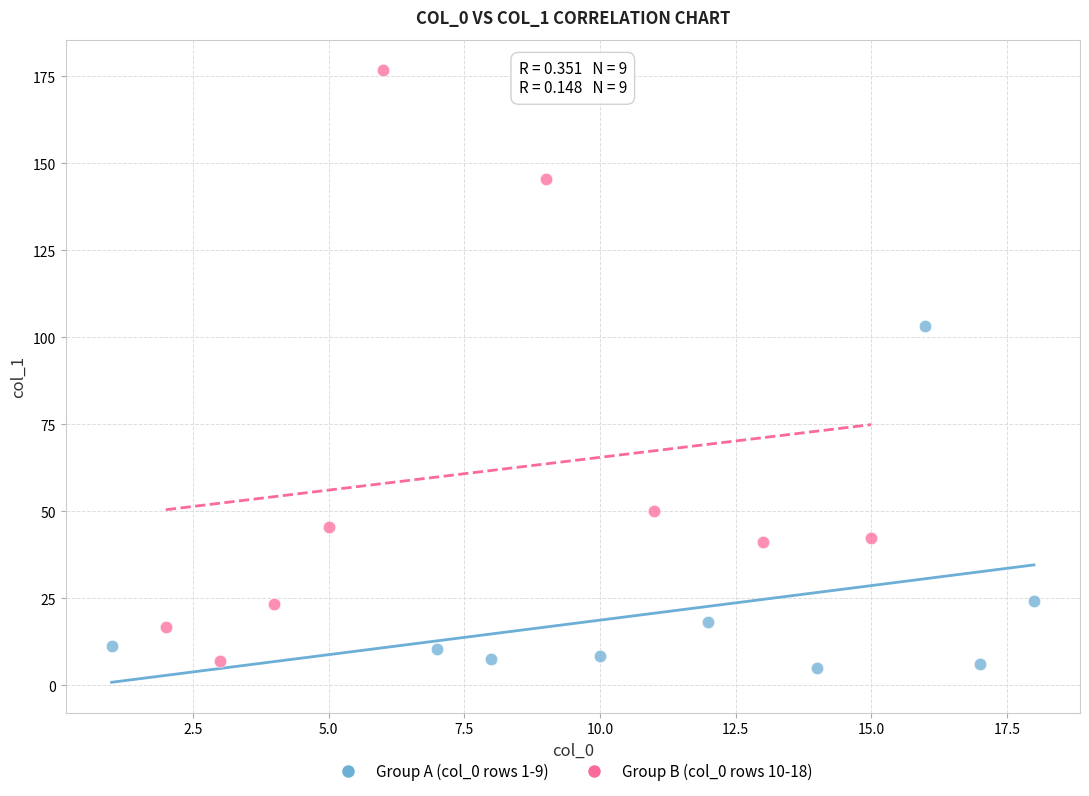

Which series reaches the maximum Y coordinate?

Group B (col_0 rows 10-18)